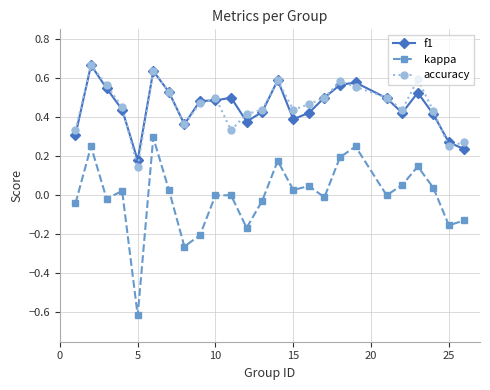

Which series has the largest range (max minus min)?

kappa